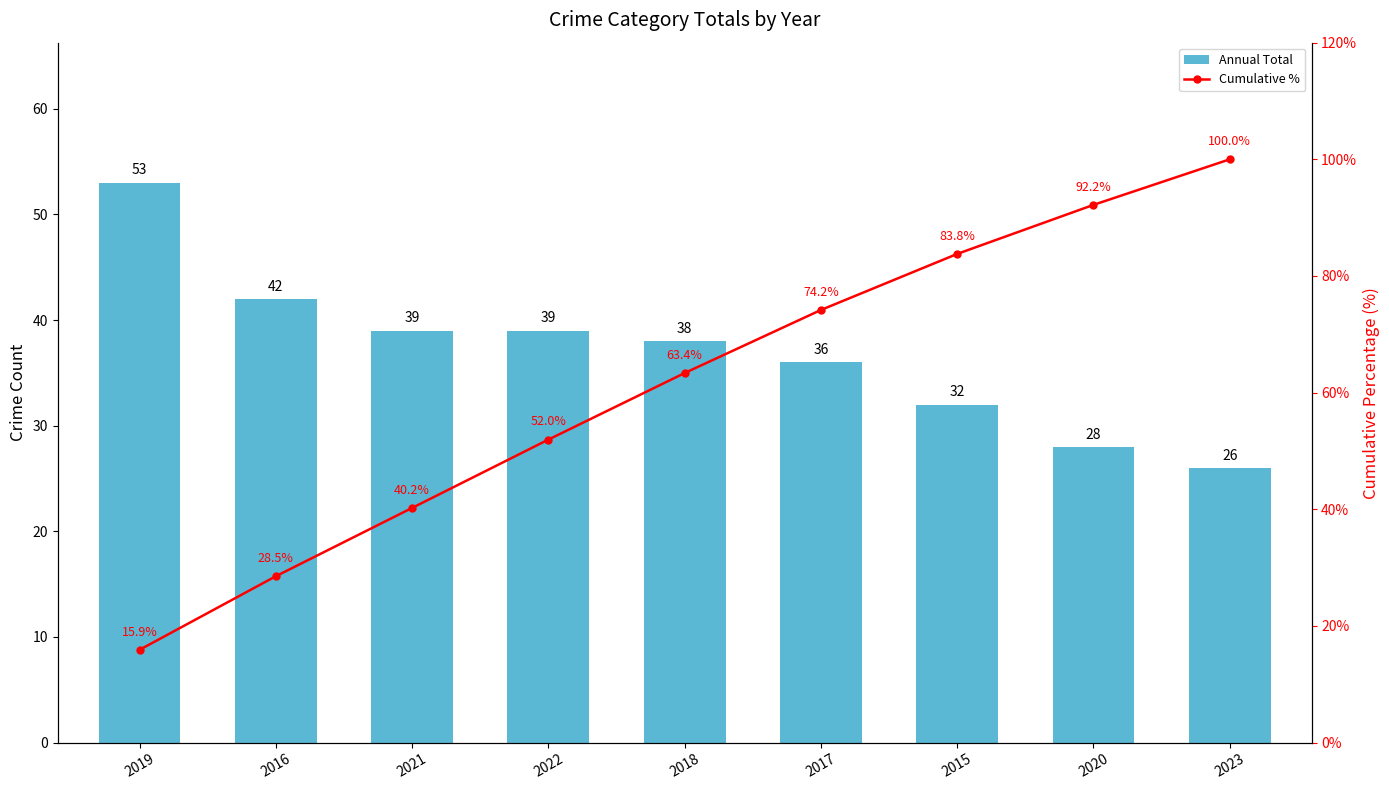

Reading right to left, extract all data points from this chart.

Annual Total: 2023=26.0	2020=28.0	2015=32.0	2017=36.0	2018=38.0	2022=39.0	2021=39.0	2016=42.0	2019=53.0
Cumulative %: 2023=100.0	2020=92.2	2015=83.8	2017=74.2	2018=63.4	2022=52.0	2021=40.2	2016=28.5	2019=15.9